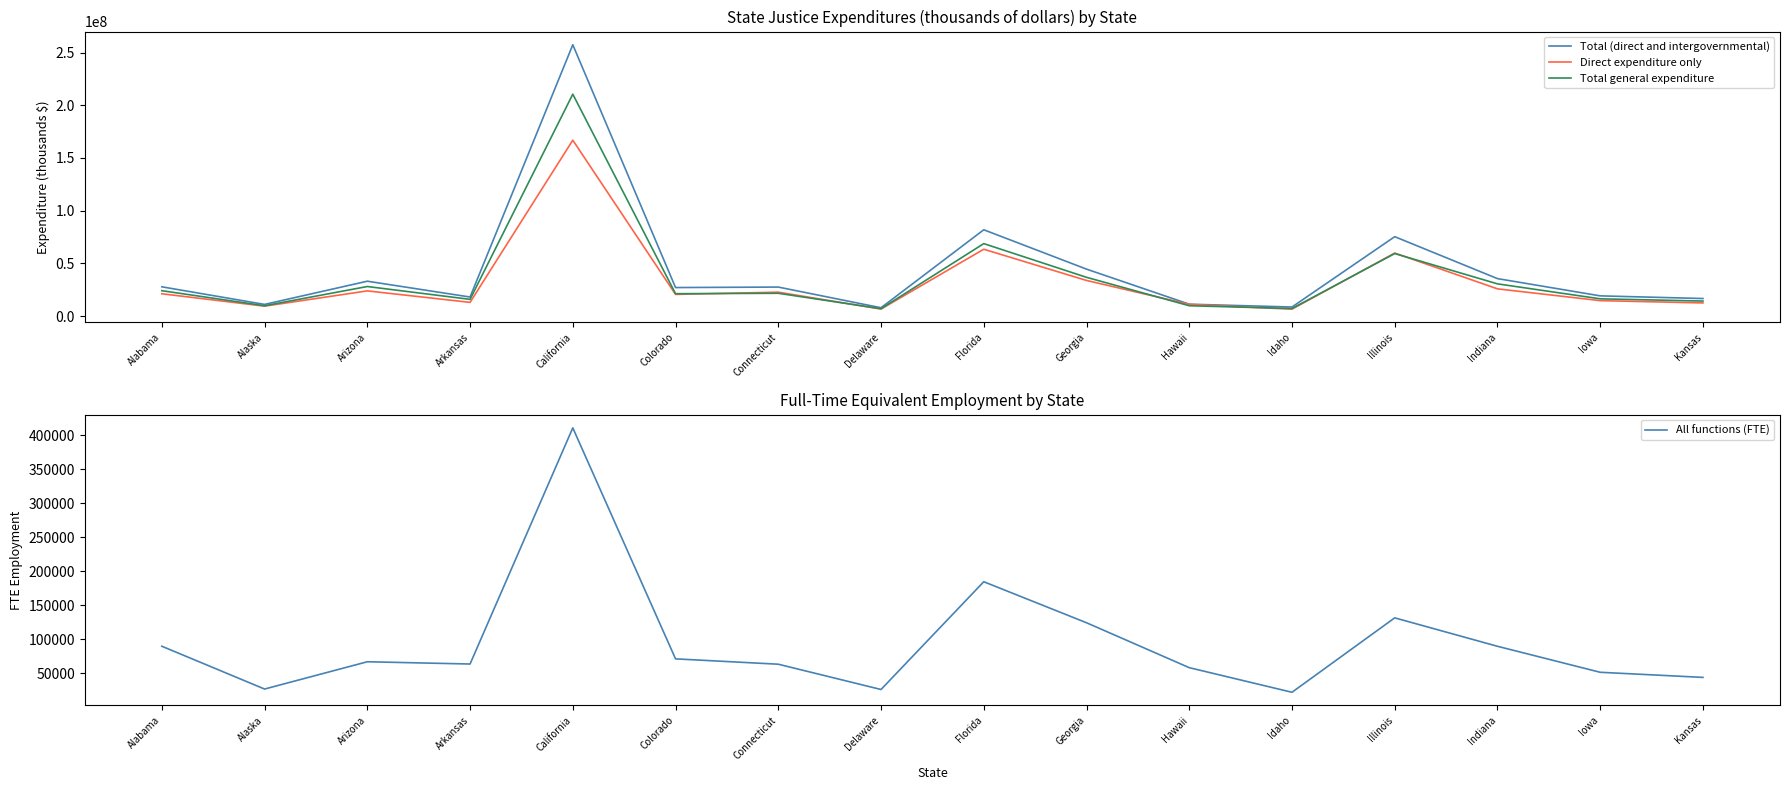

Which series has the largest range (max minus min)?

Total (direct and intergovernmental)